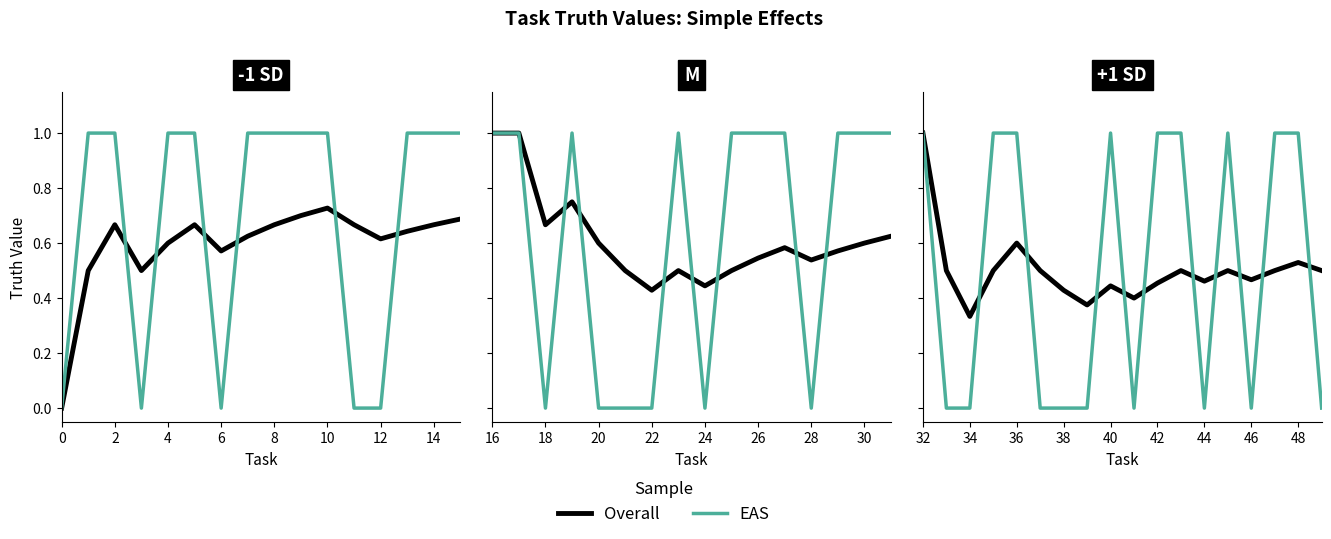

At how many categories does at least one series exceed 0?

15